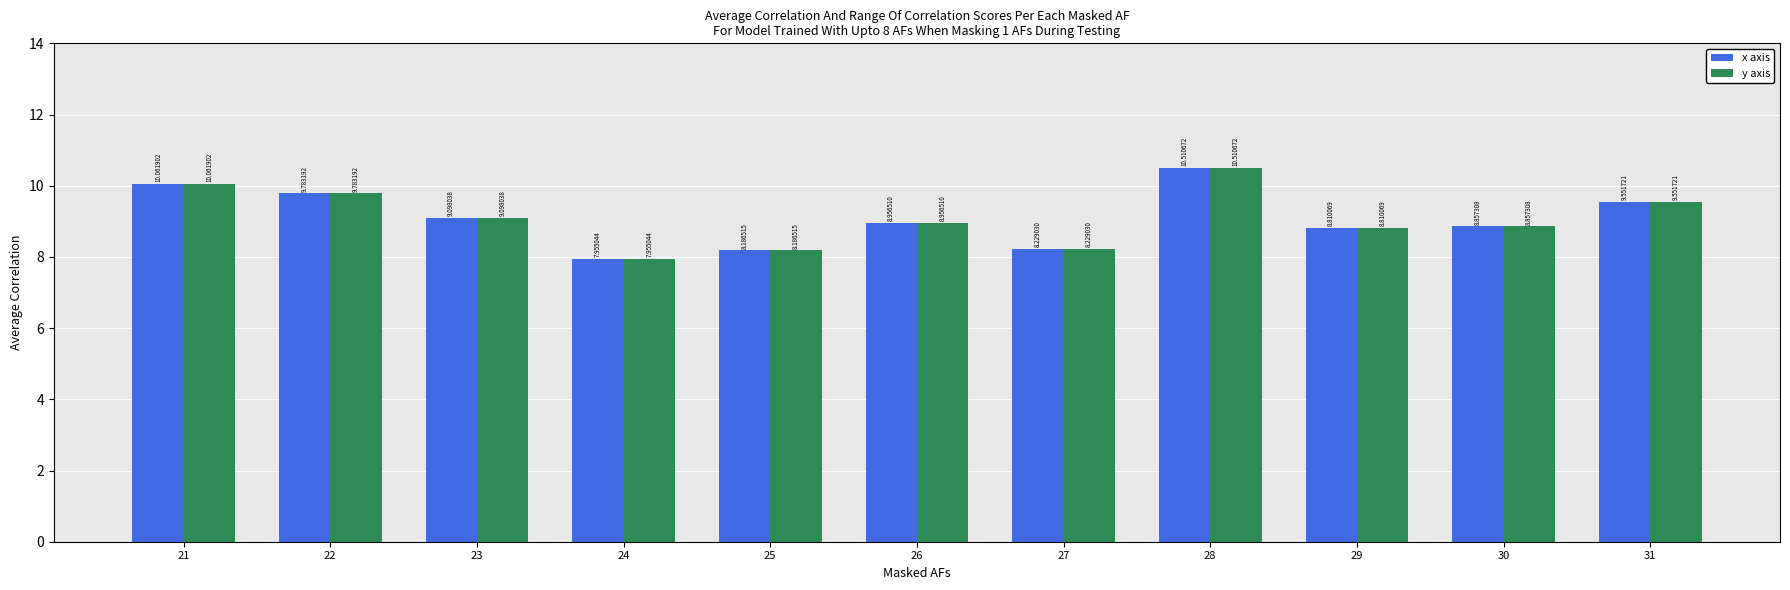

What is the sum of all x axis values?

100.0